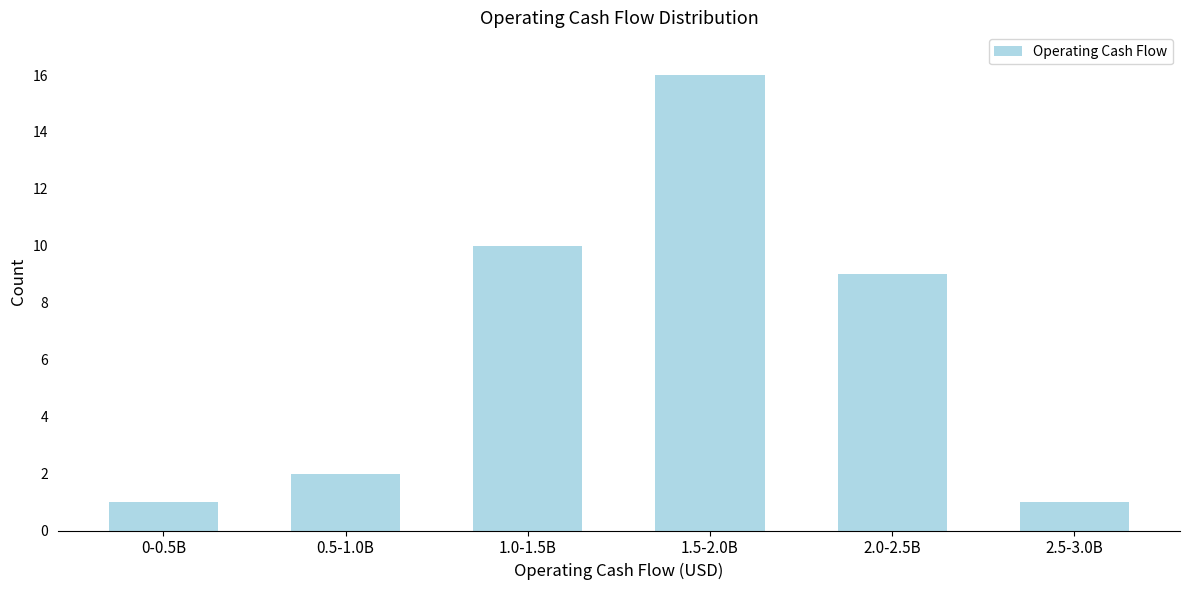

Reading left to right, extract all data points from this chart.

0-0.5B=1	0.5-1.0B=2	1.0-1.5B=10	1.5-2.0B=16	2.0-2.5B=9	2.5-3.0B=1